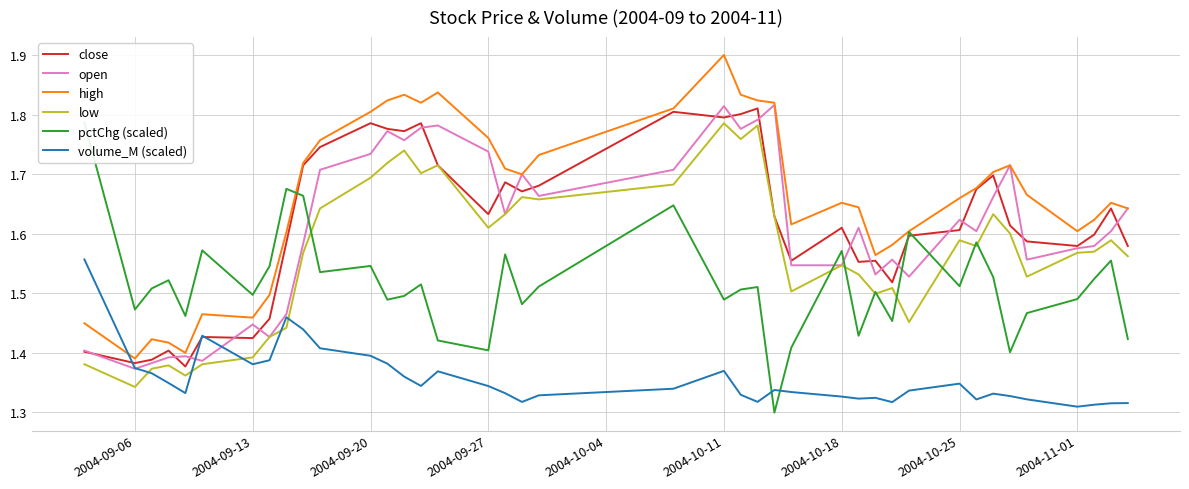

Reading right to left, transcribe all the data shown in this chart.

close: 1.6	1.6	1.6	1.6	1.6	1.6	1.7	1.7	1.6	1.6	1.5	1.6	1.6	1.6	1.6	1.6	1.8	1.8	1.8	1.8	1.7	1.7	1.7	1.6	1.7	1.8	1.8	1.8	1.8	1.7	1.7	1.6	1.5	1.4	1.4	1.4	1.4	1.4	1.4	1.4
open: 1.6	1.6	1.6	1.6	1.6	1.7	1.7	1.6	1.6	1.5	1.6	1.5	1.6	1.5	1.5	1.8	1.8	1.8	1.8	1.7	1.7	1.7	1.6	1.7	1.8	1.8	1.8	1.8	1.7	1.7	1.6	1.5	1.4	1.4	1.4	1.4	1.4	1.4	1.4	1.4
high: 1.6	1.7	1.6	1.6	1.7	1.7	1.7	1.7	1.7	1.6	1.6	1.6	1.6	1.7	1.6	1.8	1.8	1.8	1.9	1.8	1.7	1.7	1.7	1.8	1.8	1.8	1.8	1.8	1.8	1.8	1.7	1.6	1.5	1.5	1.5	1.4	1.4	1.4	1.4	1.4
low: 1.6	1.6	1.6	1.6	1.5	1.6	1.6	1.6	1.6	1.5	1.5	1.5	1.5	1.5	1.5	1.6	1.8	1.8	1.8	1.7	1.7	1.7	1.6	1.6	1.7	1.7	1.7	1.7	1.7	1.6	1.6	1.4	1.4	1.4	1.4	1.4	1.4	1.4	1.3	1.4
pctChg (scaled): 1.4	1.6	1.5	1.5	1.5	1.4	1.5	1.6	1.5	1.6	1.5	1.5	1.4	1.6	1.4	1.3	1.5	1.5	1.5	1.6	1.5	1.5	1.6	1.4	1.4	1.5	1.5	1.5	1.5	1.5	1.7	1.7	1.5	1.5	1.6	1.5	1.5	1.5	1.5	1.8
volume_M (scaled): 1.3	1.3	1.3	1.3	1.3	1.3	1.3	1.3	1.3	1.3	1.3	1.3	1.3	1.3	1.3	1.3	1.3	1.3	1.4	1.3	1.3	1.3	1.3	1.3	1.4	1.3	1.4	1.4	1.4	1.4	1.4	1.5	1.4	1.4	1.4	1.3	1.3	1.4	1.4	1.6